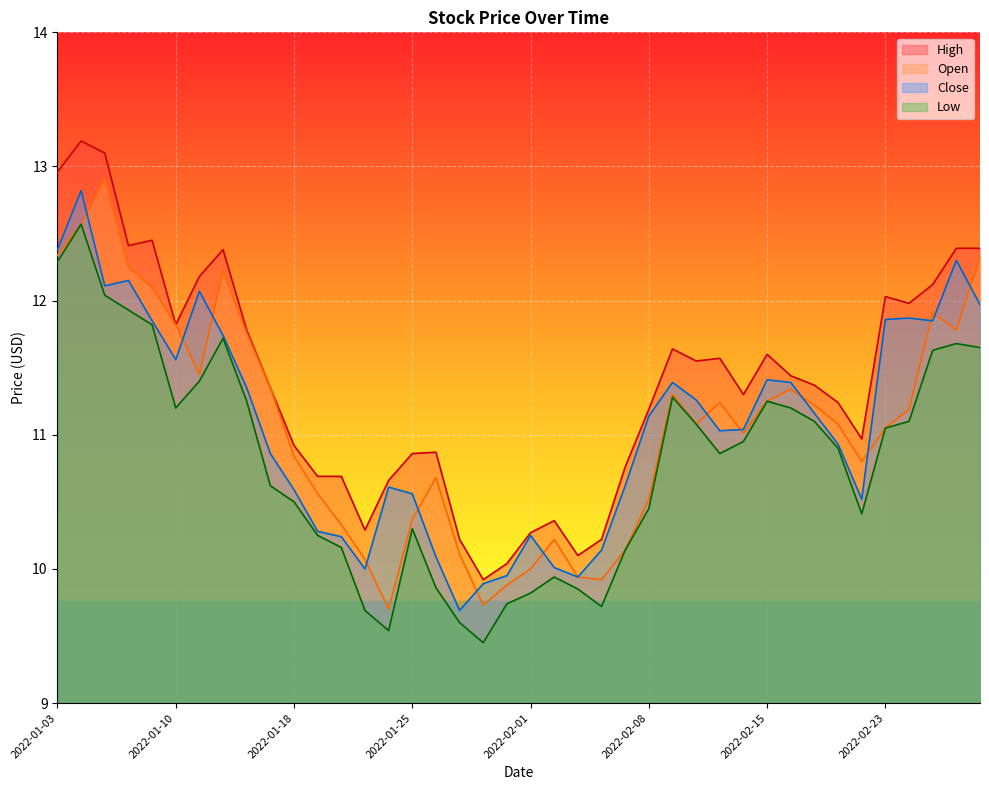

True or false: Low has a value of 6.9 at 2022-02-15.

False